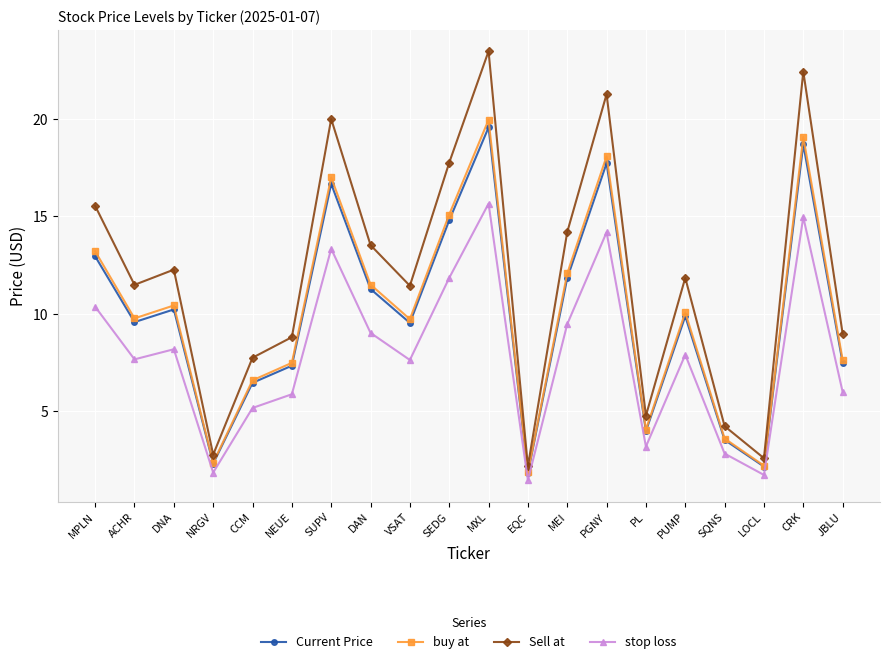

True or false: buy at has more than 0 interior local peaks.

True